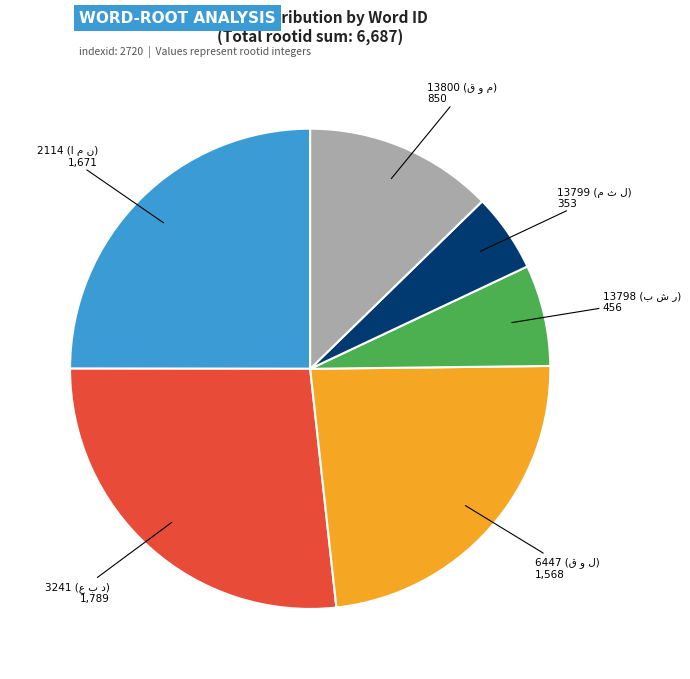

Is there any slice that represents more than half of the pie?

No